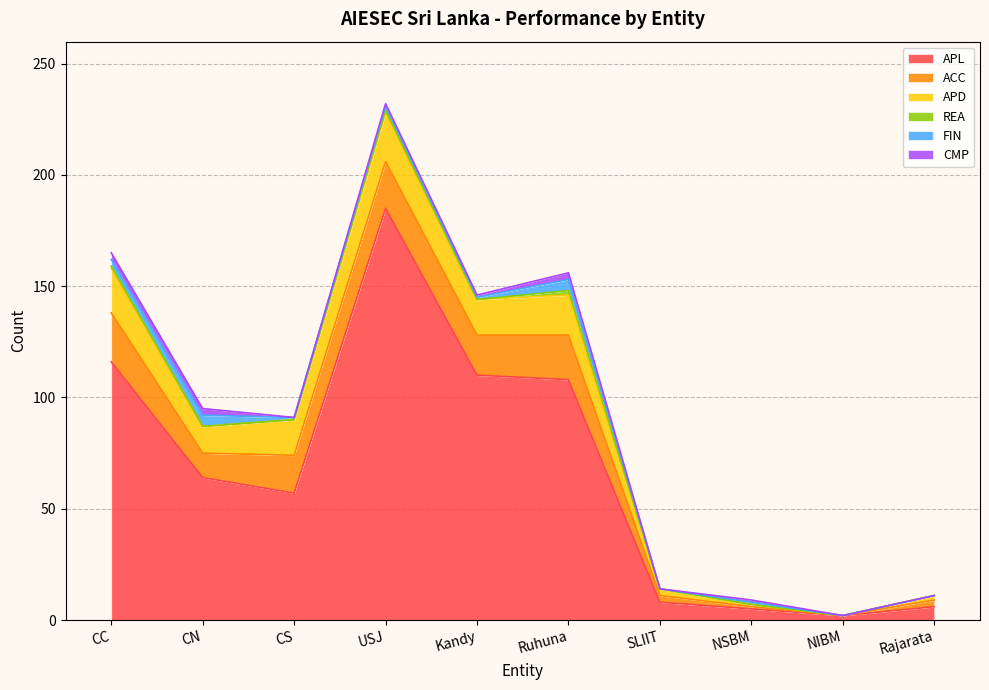

Which label corresponds to the smallest value in the chart?

NIBM